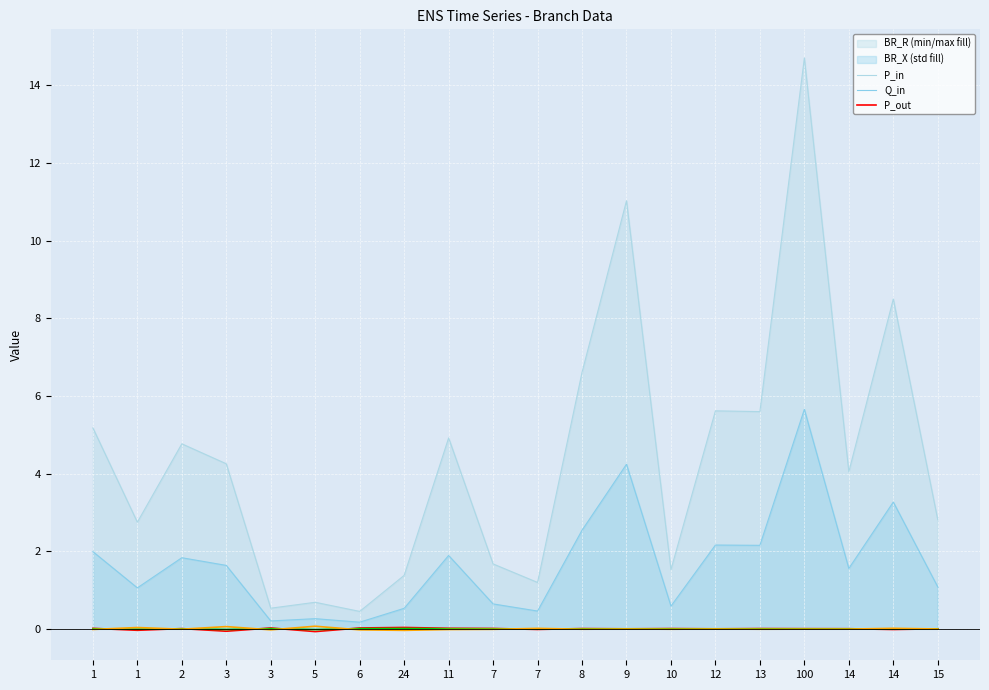

How many series are shown in this chart?

3